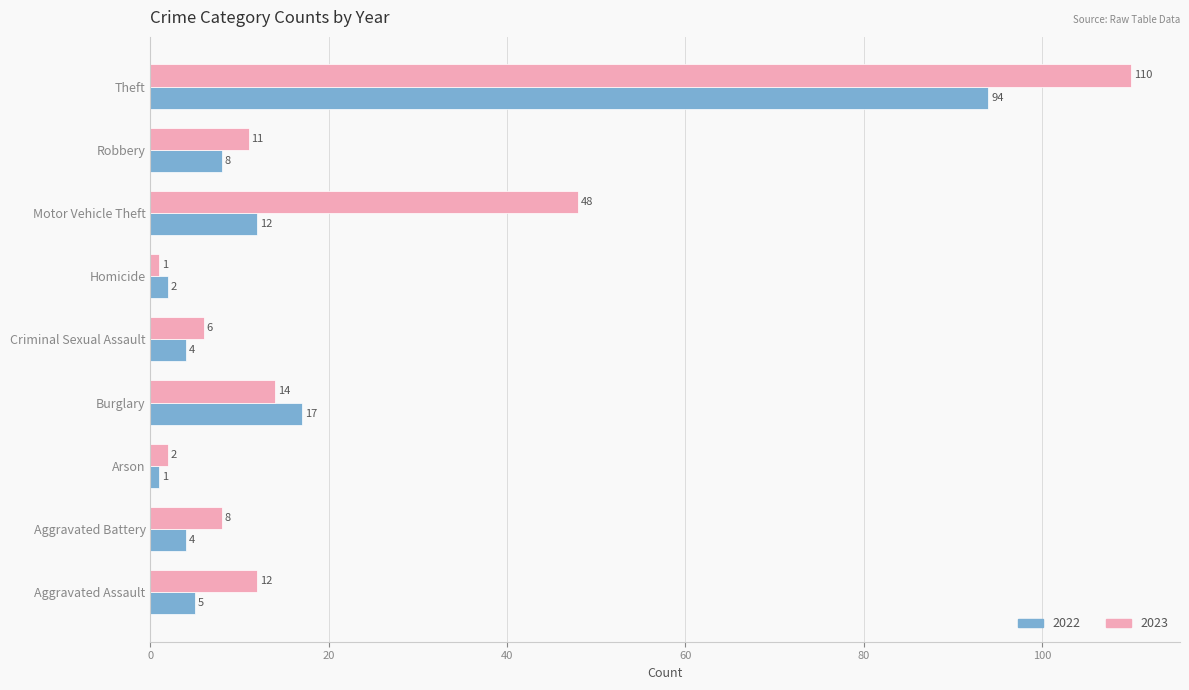

What is the greatest value displayed?

110